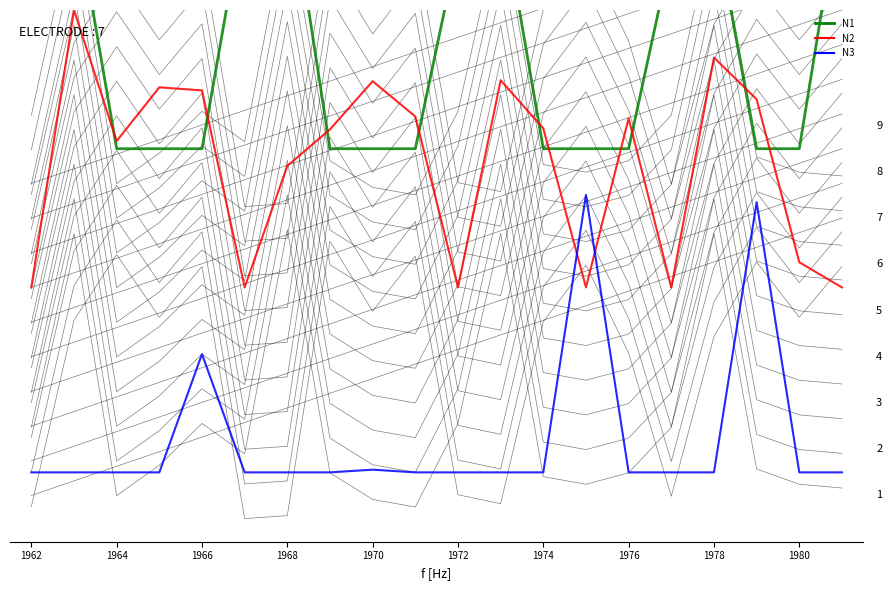

What is the difference between the second highest and second lowest values in the N3 series?

58.4